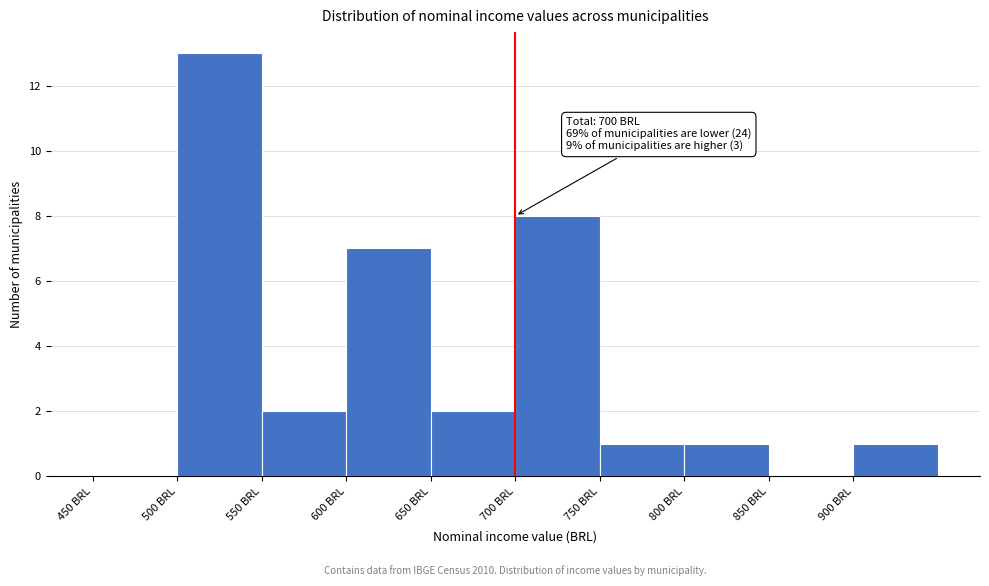

Over which range of the x-axis is the bar tallest?

500 to 550